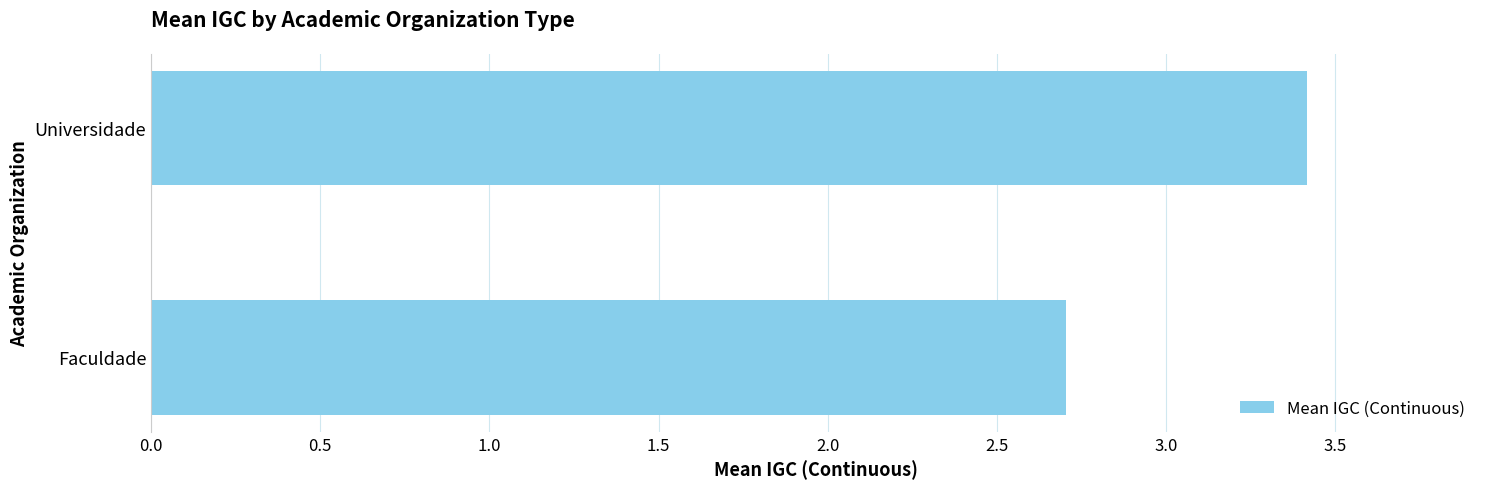

Where is the data nearest to the value 3?

Faculdade